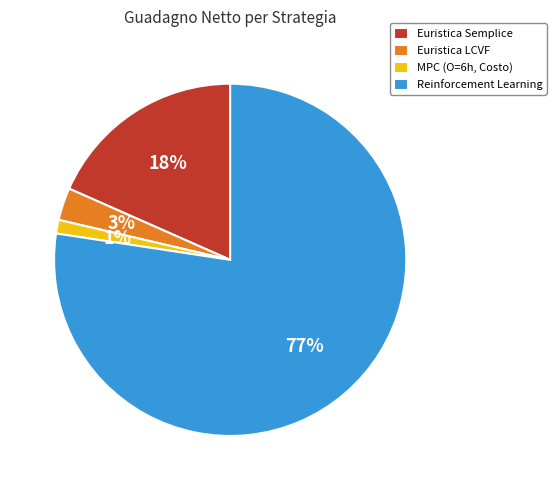

Count the number of slices in the pie.

4